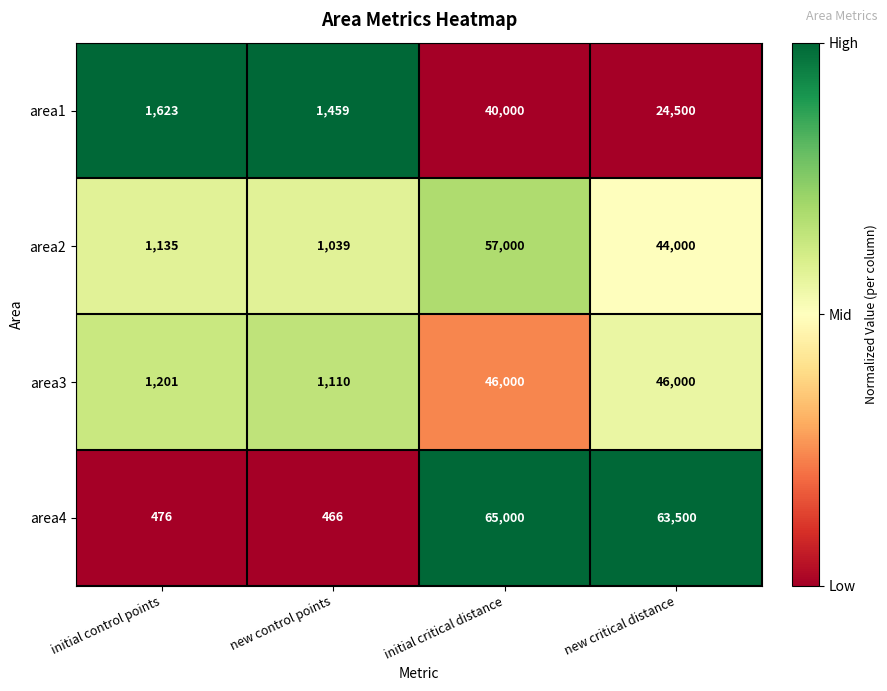

At which label does area1 first exceed 24500?

initial critical distance